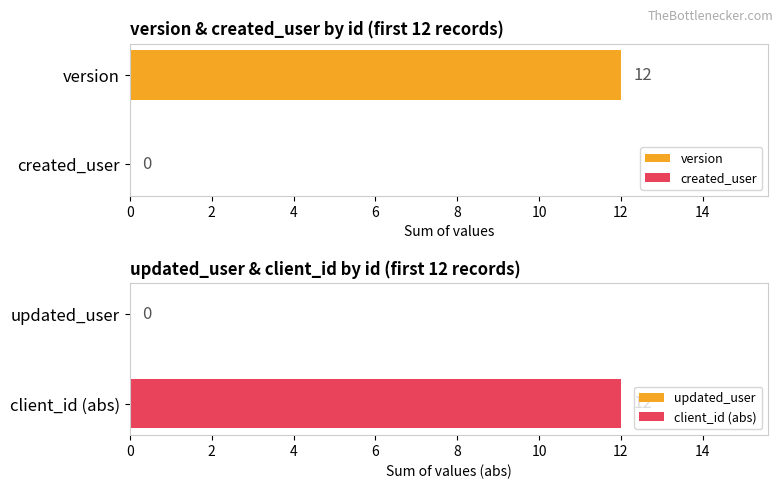

Does the chart contain stacked bars?

No